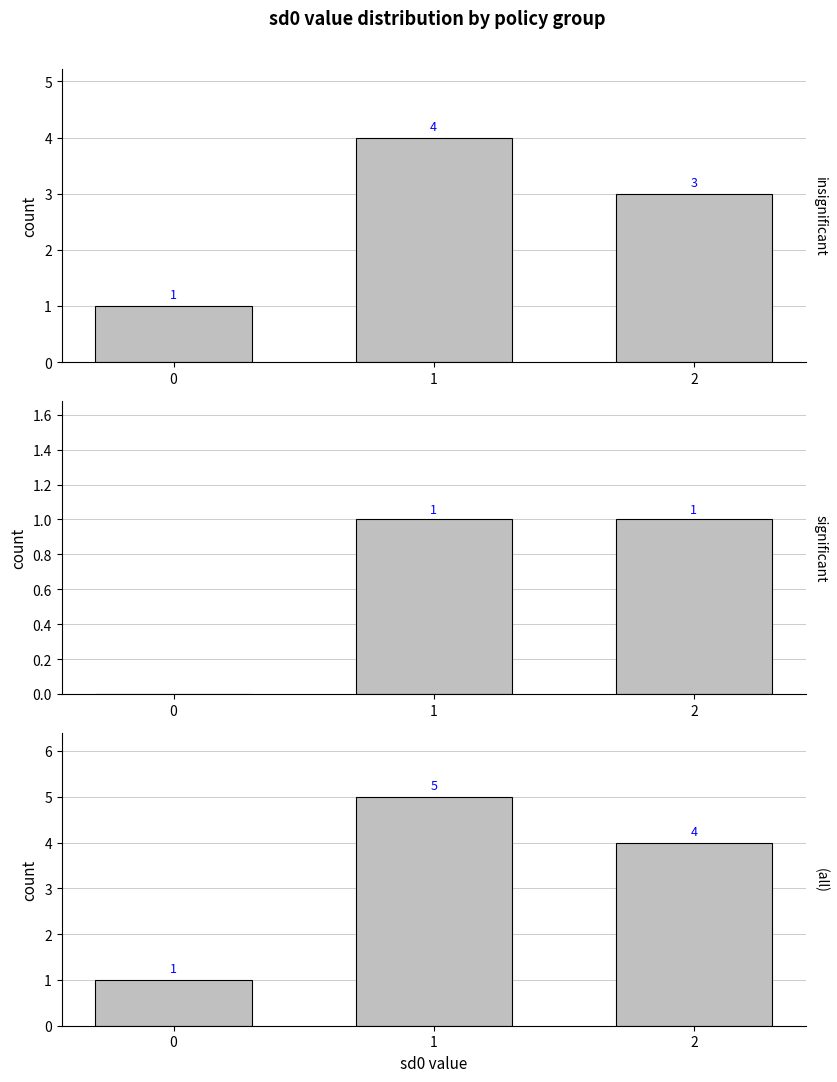

How many values in the significant series are below 1?

1